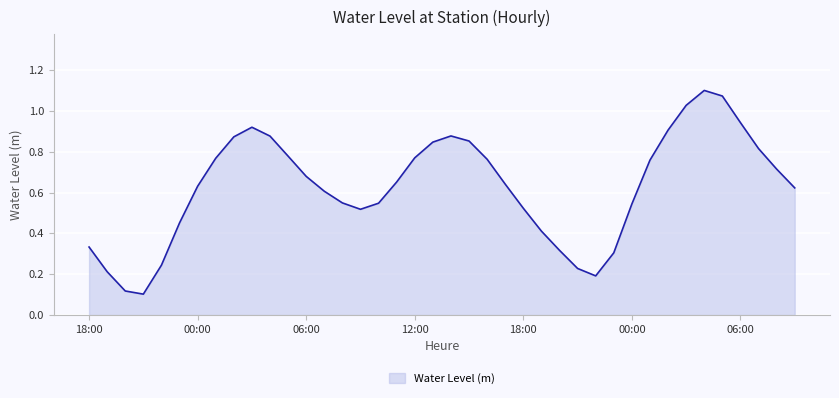

Rank the categories by value from highest to lowest.

2023-07-29 04:00, 2023-07-29 05:00, 2023-07-29 03:00, 2023-07-29 06:00, 2023-07-28 03:00, 2023-07-29 02:00, 2023-07-28 14:00, 2023-07-28 04:00, 2023-07-28 02:00, 2023-07-28 15:00, 2023-07-28 13:00, 2023-07-29 07:00, 2023-07-28 05:00, 2023-07-28 12:00, 2023-07-28 01:00, 2023-07-28 16:00, 2023-07-29 01:00, 2023-07-29 08:00, 2023-07-28 06:00, 2023-07-28 11:00, 2023-07-28 17:00, 2023-07-28 00:00, 2023-07-29 09:00, 2023-07-28 07:00, 2023-07-28 08:00, 2023-07-28 10:00, 2023-07-29 00:00, 2023-07-28 18:00, 2023-07-28 09:00, 2023-07-27 23:00, 2023-07-28 19:00, 2023-07-27 18:00, 2023-07-28 20:00, 2023-07-28 23:00, 2023-07-27 22:00, 2023-07-28 21:00, 2023-07-27 19:00, 2023-07-28 22:00, 2023-07-27 20:00, 2023-07-27 21:00